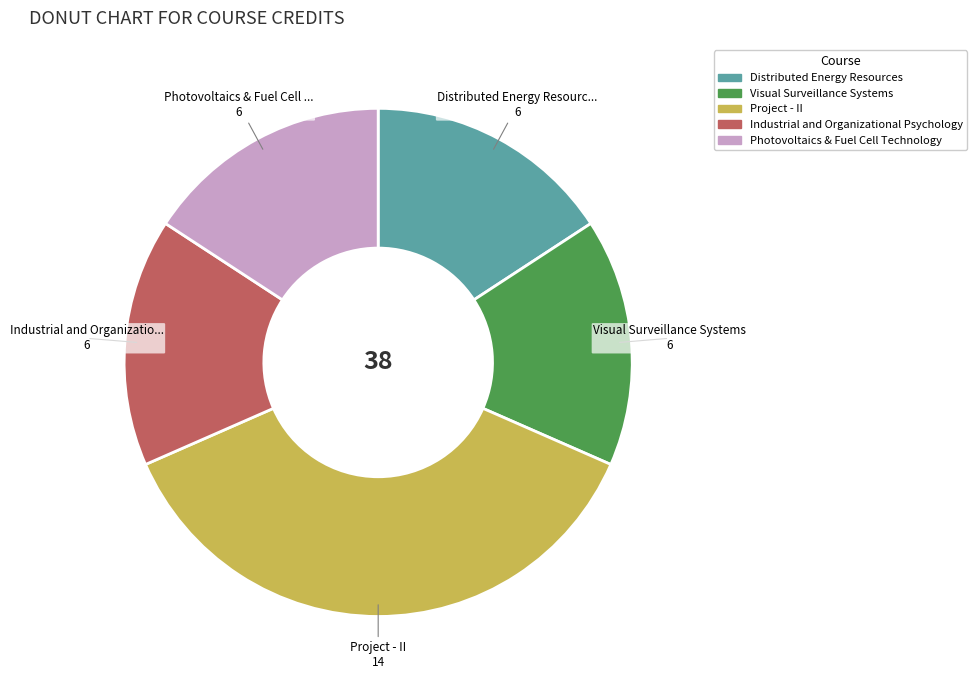

Is it true that Visual Surveillance Systems is 16% of the pie?

True